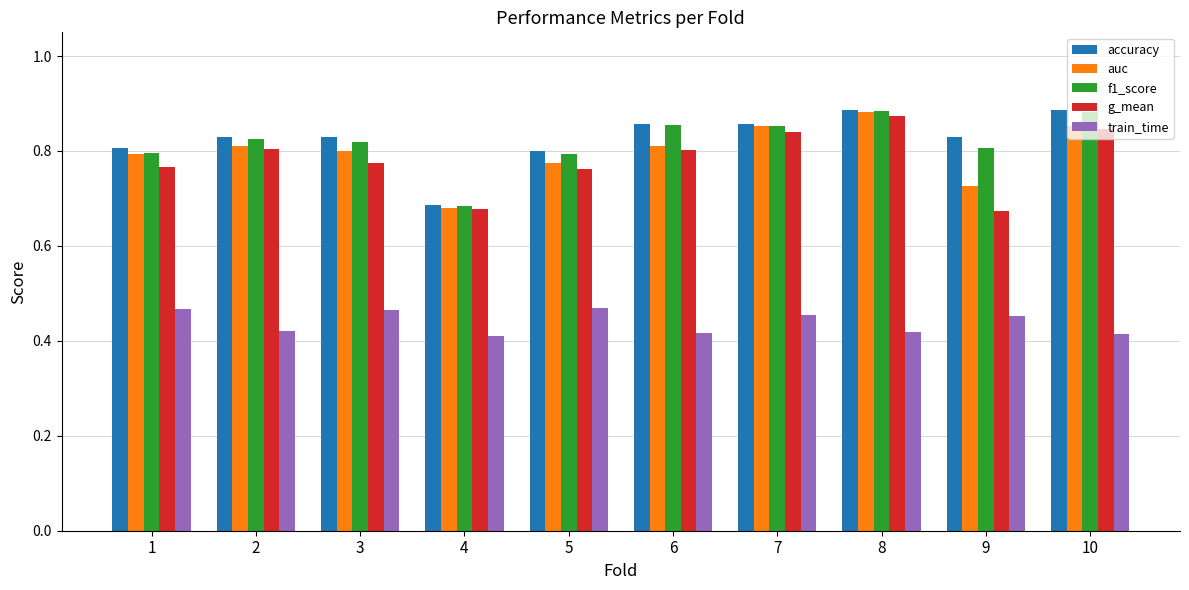

Is it true that g_mean equals 0.8 at 5?

True